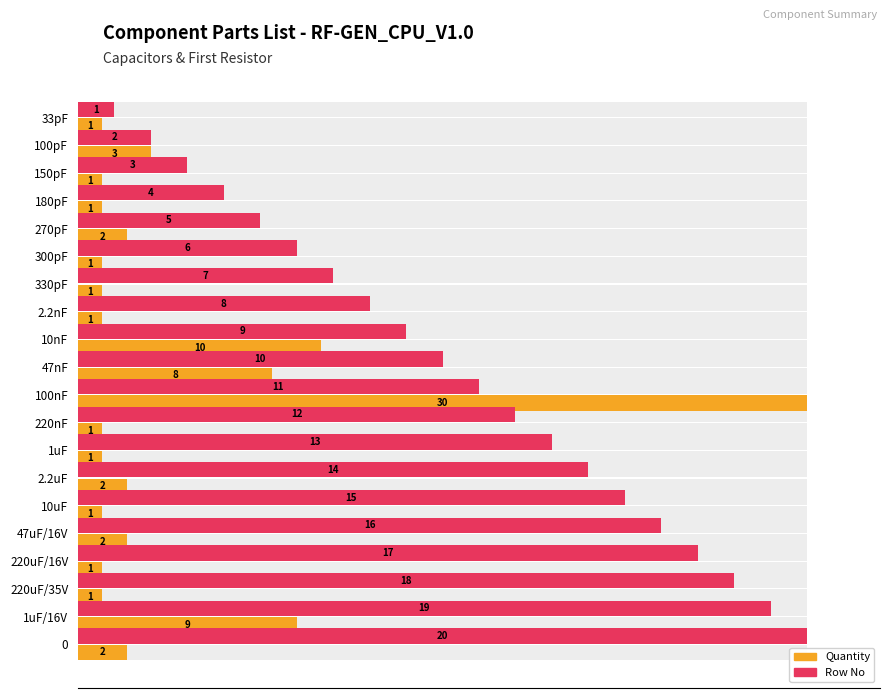

How many categories are shown in the chart?

20